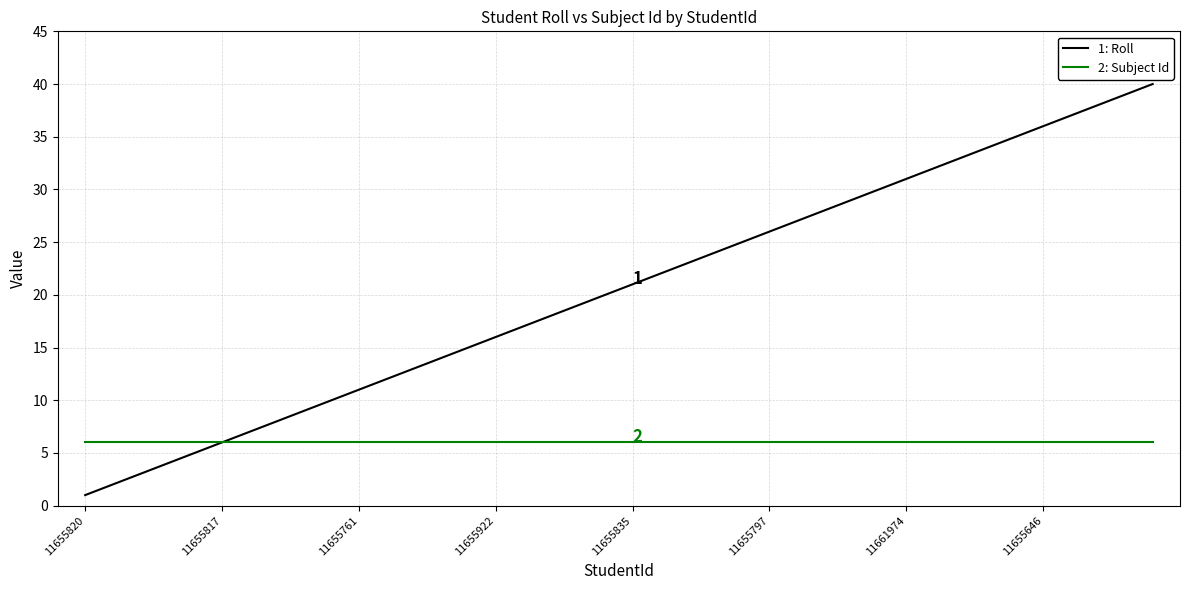

What is the maximum value shown in the chart?

40